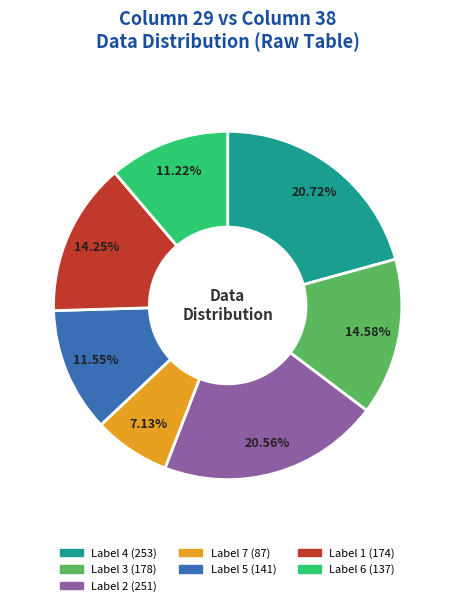

Is there a majority slice in this chart?

No